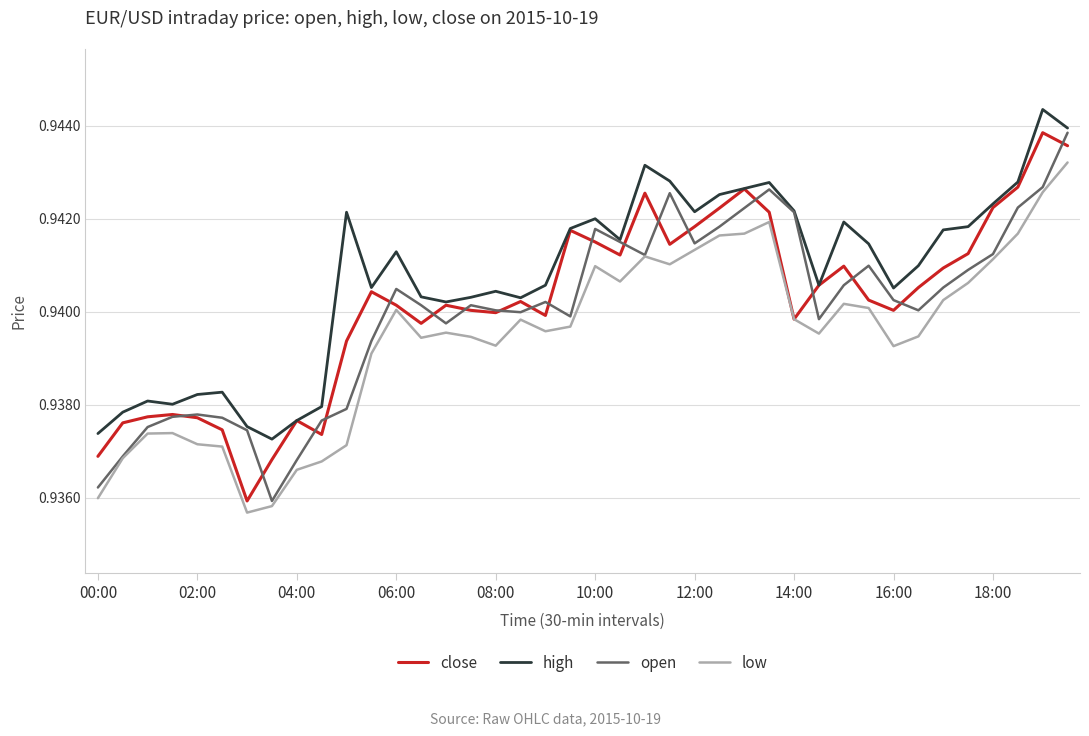

Is this an area chart (filled region under the line)?

No